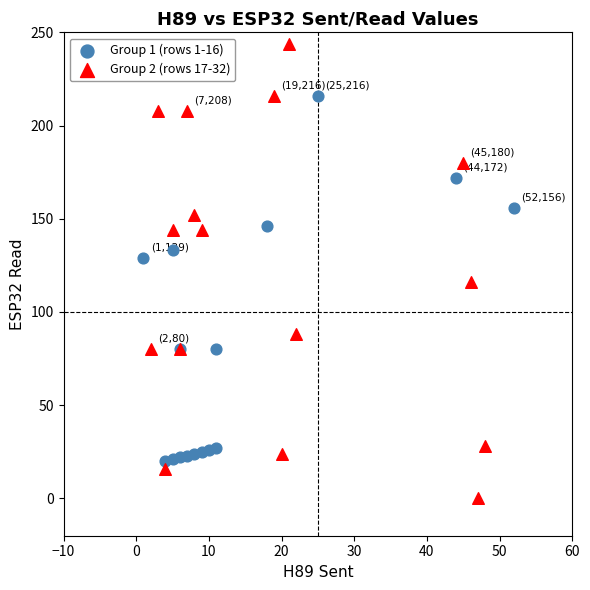

Which series has the largest Y range (max minus min)?

Group 2 (rows 17-32)